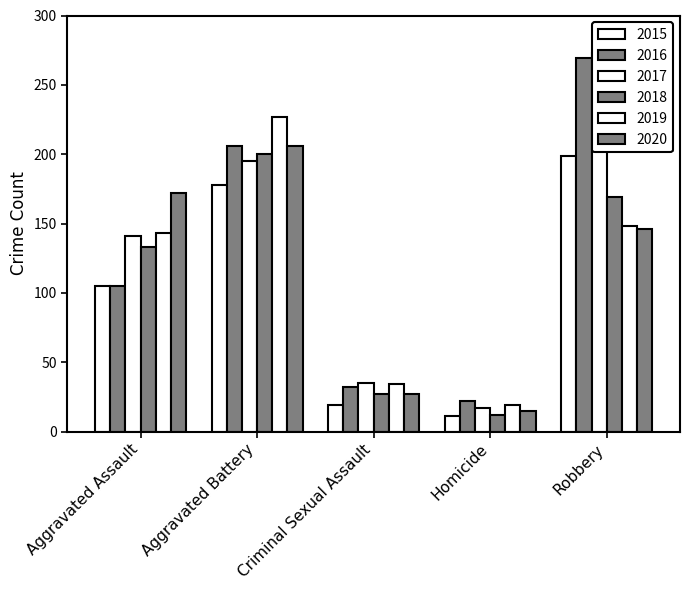

List the labels in order of 2020 value, smallest first.

Homicide, Criminal Sexual Assault, Robbery, Aggravated Assault, Aggravated Battery